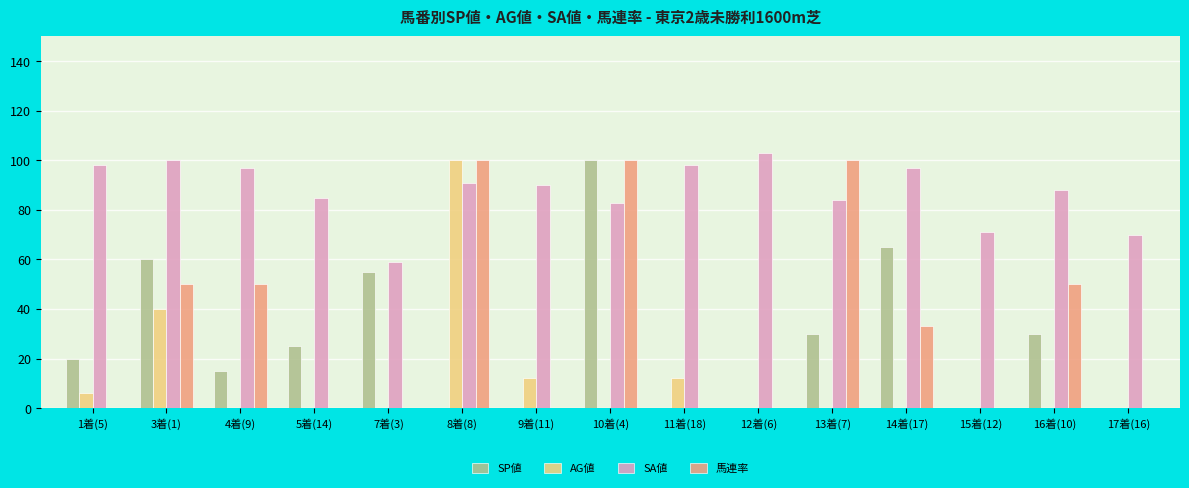

Reading left to right, extract all data points from this chart.

SP値: 1着(5)=20	3着(1)=60	4着(9)=15	5着(14)=25	7着(3)=55	8着(8)=0	9着(11)=0	10着(4)=100	11着(18)=0	12着(6)=0	13着(7)=30	14着(17)=65	15着(12)=0	16着(10)=30	17着(16)=0
AG値: 1着(5)=6	3着(1)=40	4着(9)=0	5着(14)=0	7着(3)=0	8着(8)=100	9着(11)=12	10着(4)=0	11着(18)=12	12着(6)=0	13着(7)=0	14着(17)=0	15着(12)=0	16着(10)=0	17着(16)=0
SA値: 1着(5)=98	3着(1)=100	4着(9)=97	5着(14)=85	7着(3)=59	8着(8)=91	9着(11)=90	10着(4)=83	11着(18)=98	12着(6)=103	13着(7)=84	14着(17)=97	15着(12)=71	16着(10)=88	17着(16)=70
馬連率: 1着(5)=0	3着(1)=50	4着(9)=50	5着(14)=0	7着(3)=0	8着(8)=100	9着(11)=0	10着(4)=100	11着(18)=0	12着(6)=0	13着(7)=100	14着(17)=33	15着(12)=0	16着(10)=50	17着(16)=0